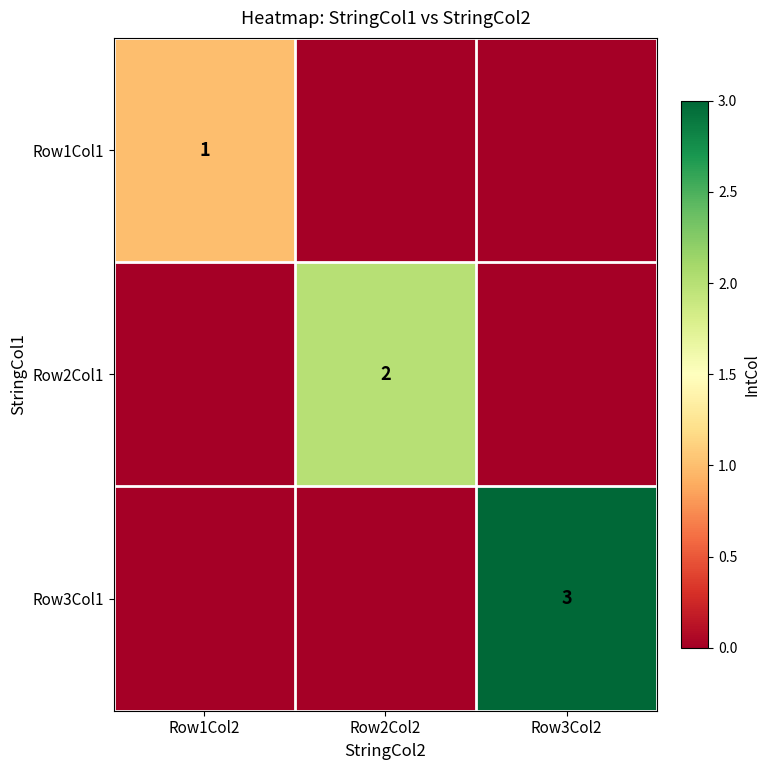

The value of Row3Col1 at Row1Col2 is 0. True or false?

True